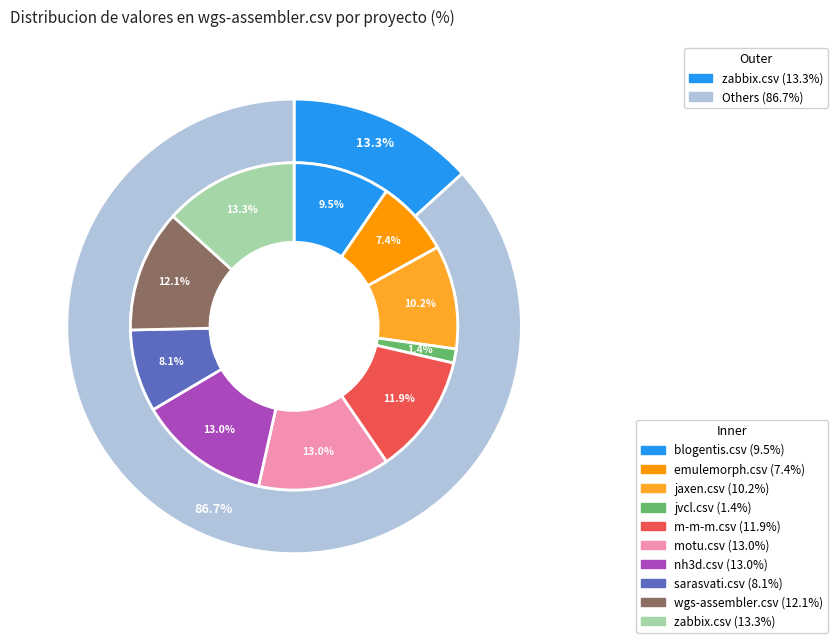

Does emulemorph.csv account for over 50% of the chart?

No